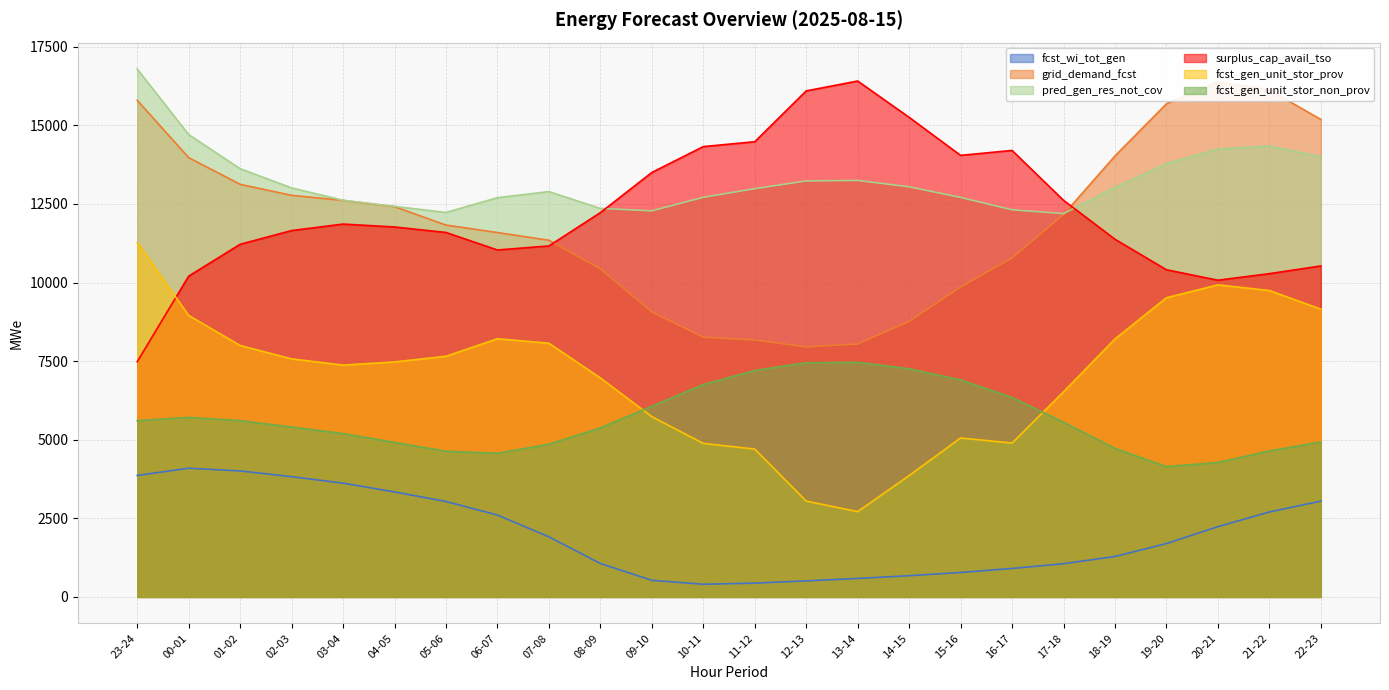

What is the spread (max minus min) of values at 09-10?

12973